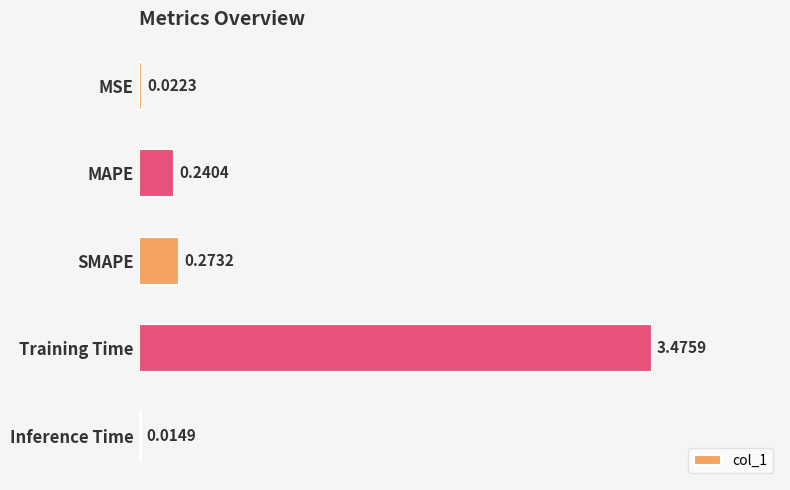

Rank the categories by value from highest to lowest.

Training Time, SMAPE, MAPE, MSE, Inference Time